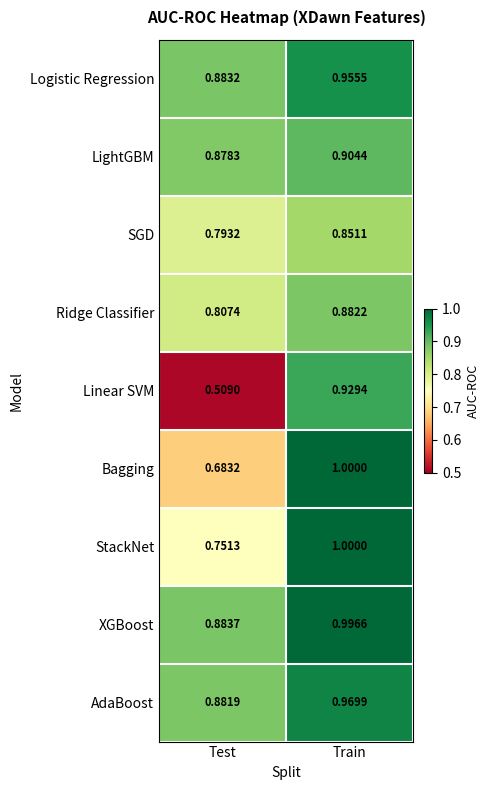

At Test, list the series in order from largest to smallest.

XGBoost, Logistic Regression, AdaBoost, LightGBM, Ridge Classifier, SGD, StackNet, Bagging, Linear SVM